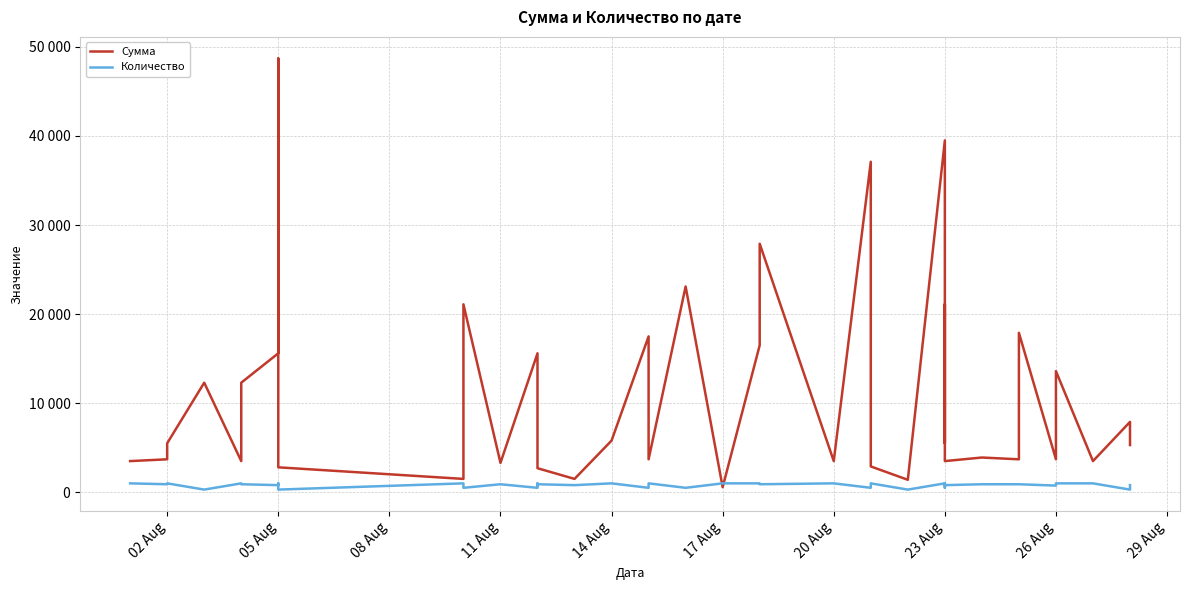

What is the highest value of the Сумма series?

48700